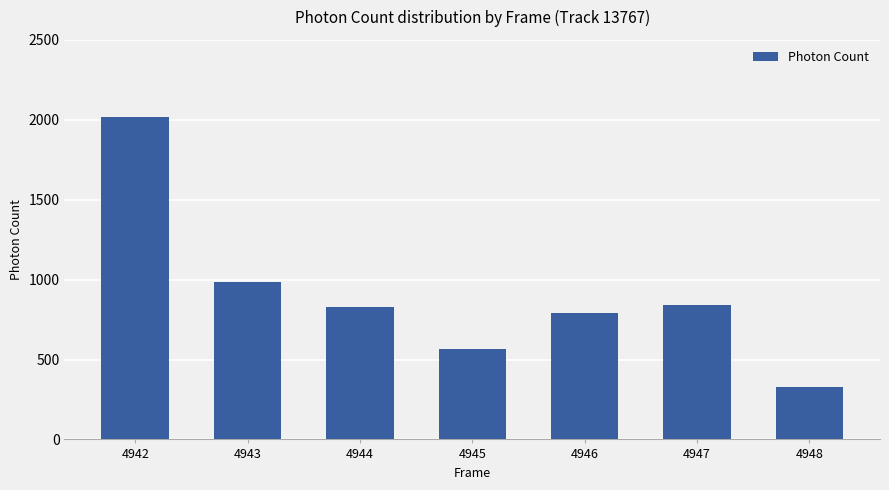

The chart shows a value of 789.7 at 4946. True or false?

True